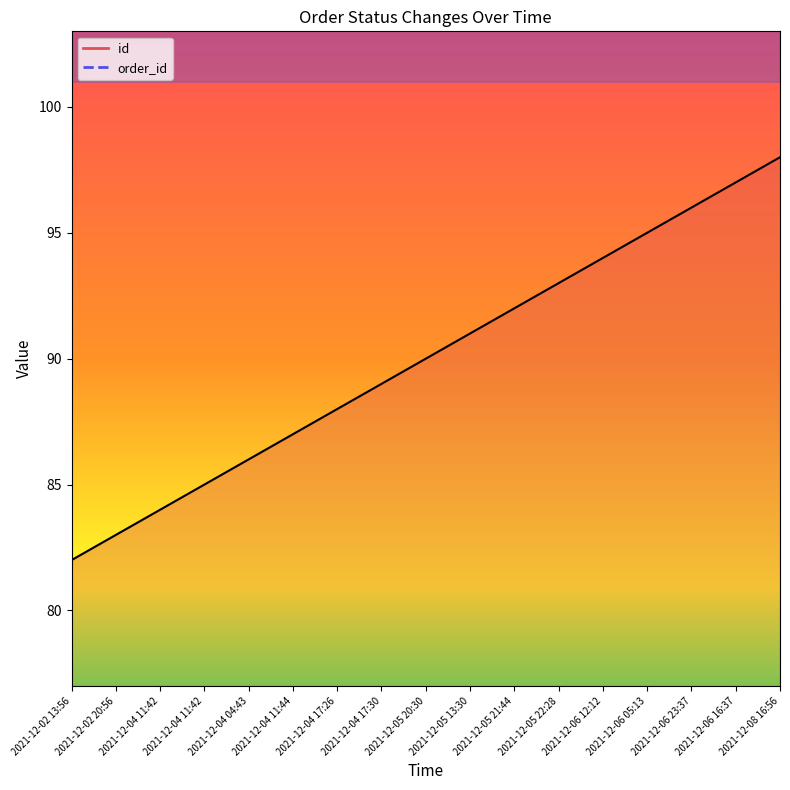

Which category has the highest value in the id_line series?

2021-12-08 16:56